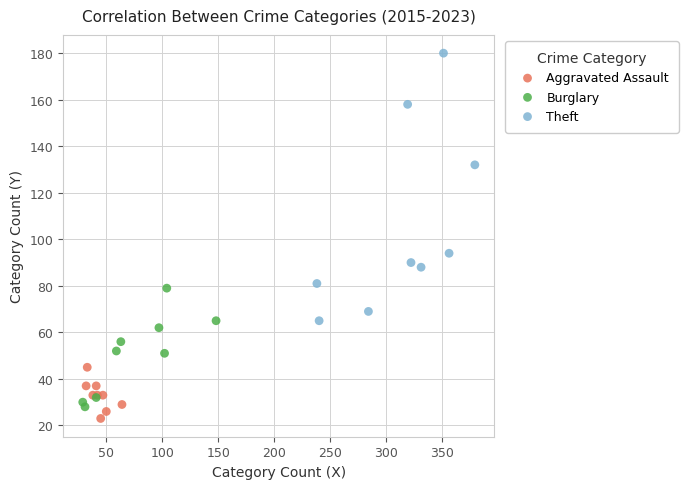

What are all the series names shown in the legend?

Aggravated Assault, Burglary, Theft